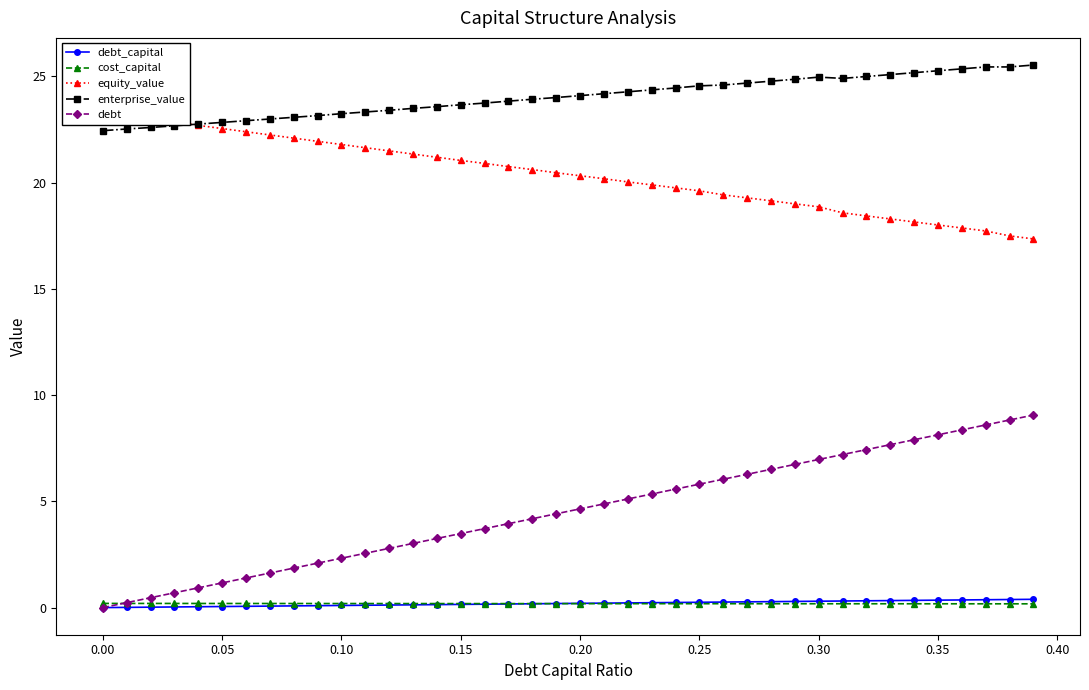

Is the value of enterprise_value at 0.05 greater than the value of cost_capital at 0.15?

Yes